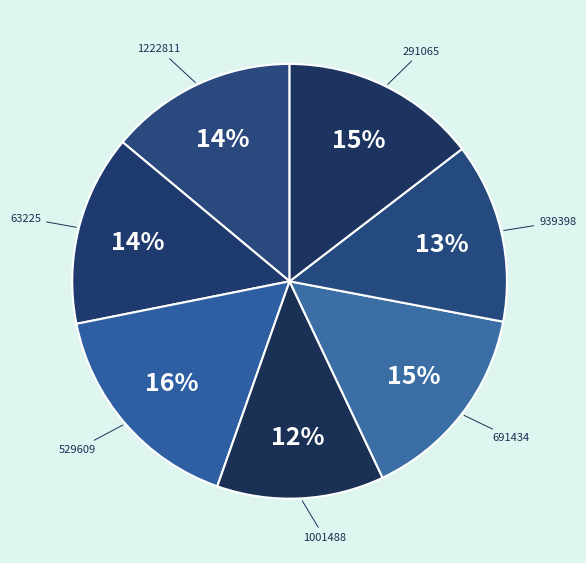

Does 291065 represent more than half of the total?

No